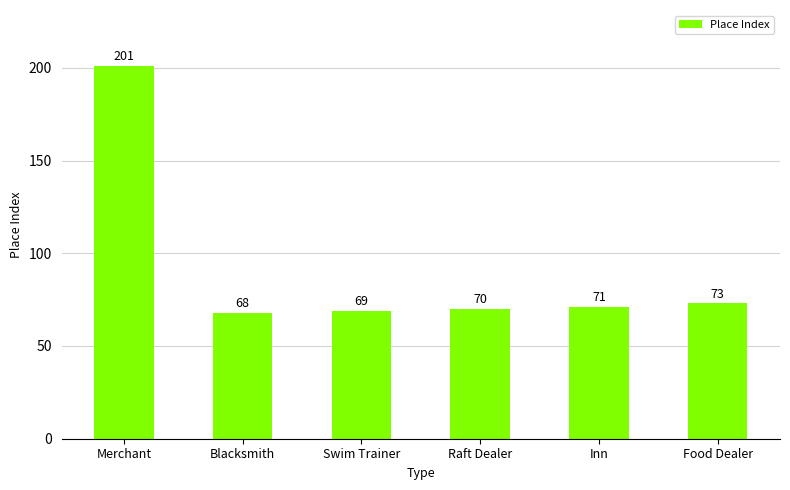

What is the label of the 4th bar from the left?

Raft Dealer